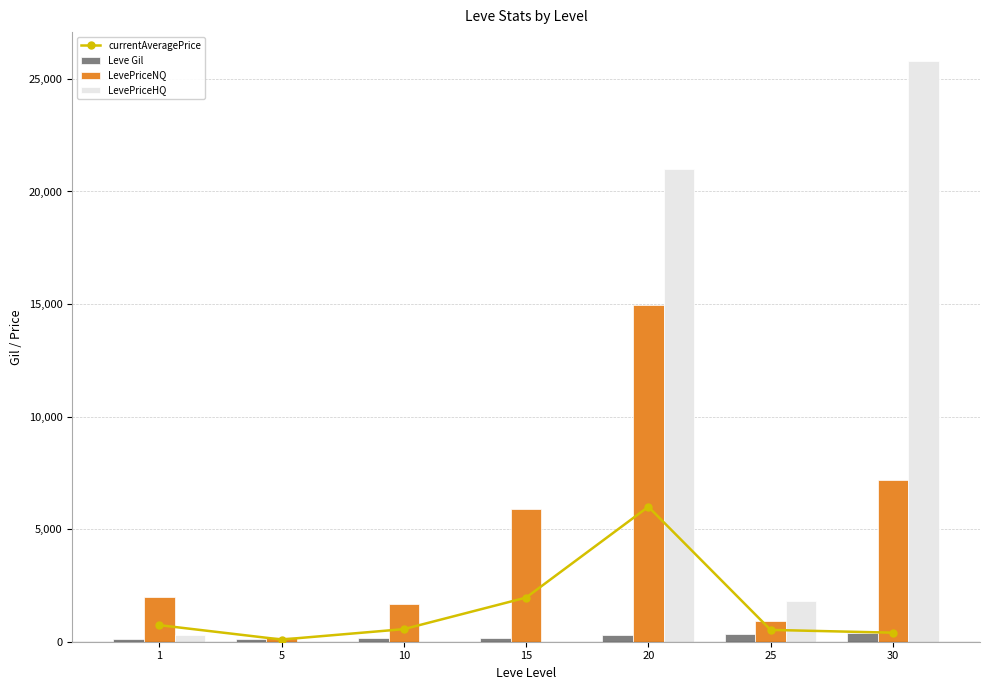

Which category has the lowest value in the LevePriceHQ series?

5